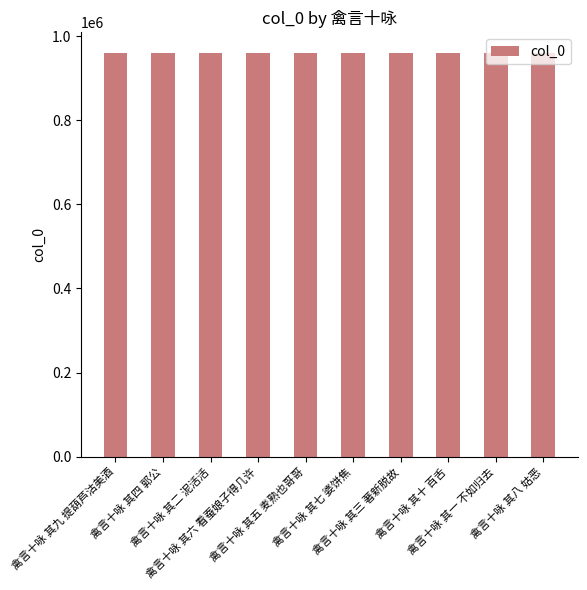

What is the value of the 9th bar from the left?

960976